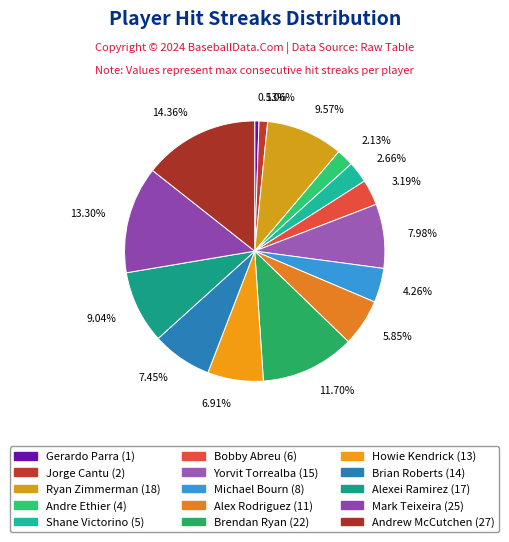

Is Brendan Ryan the majority of the pie?

No